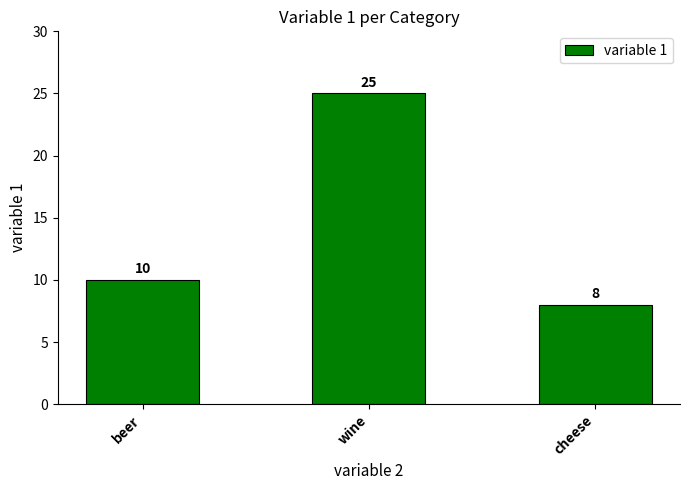

Which has a higher value, cheese or wine?

wine